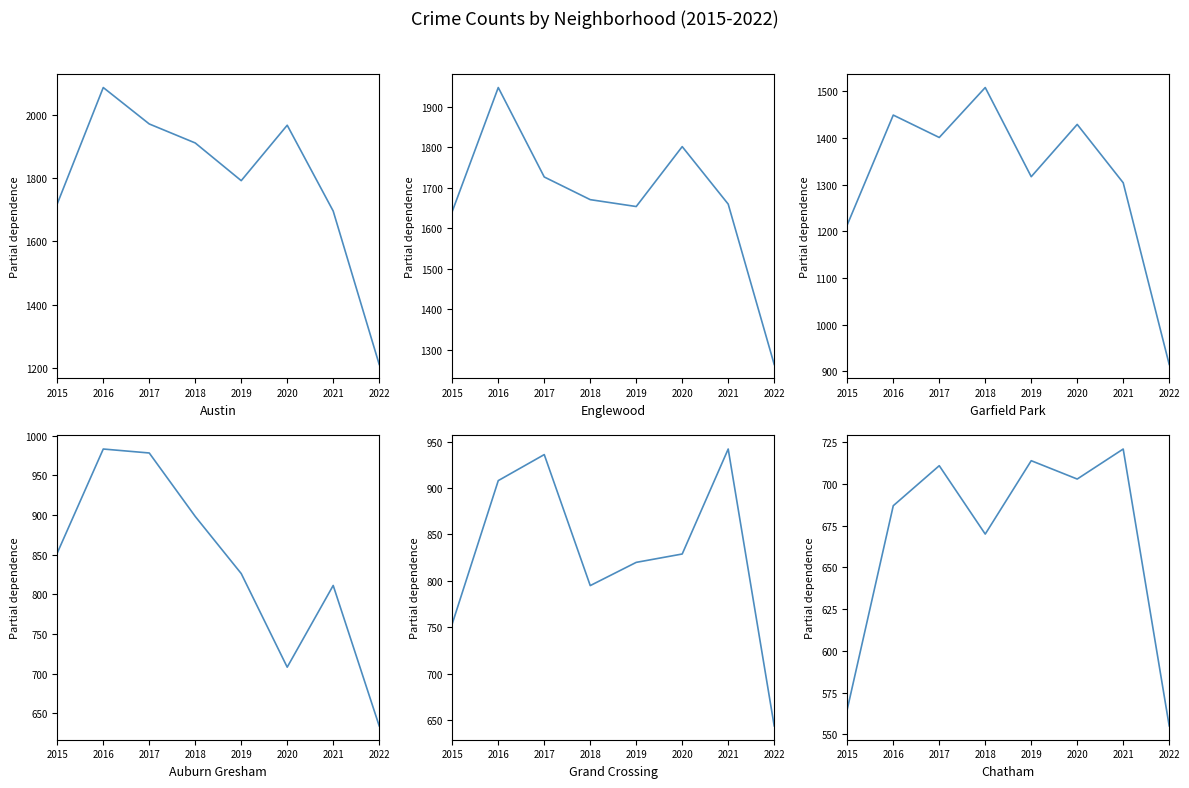

True or false: Chatham and Grand Crossing cross at least once.

False